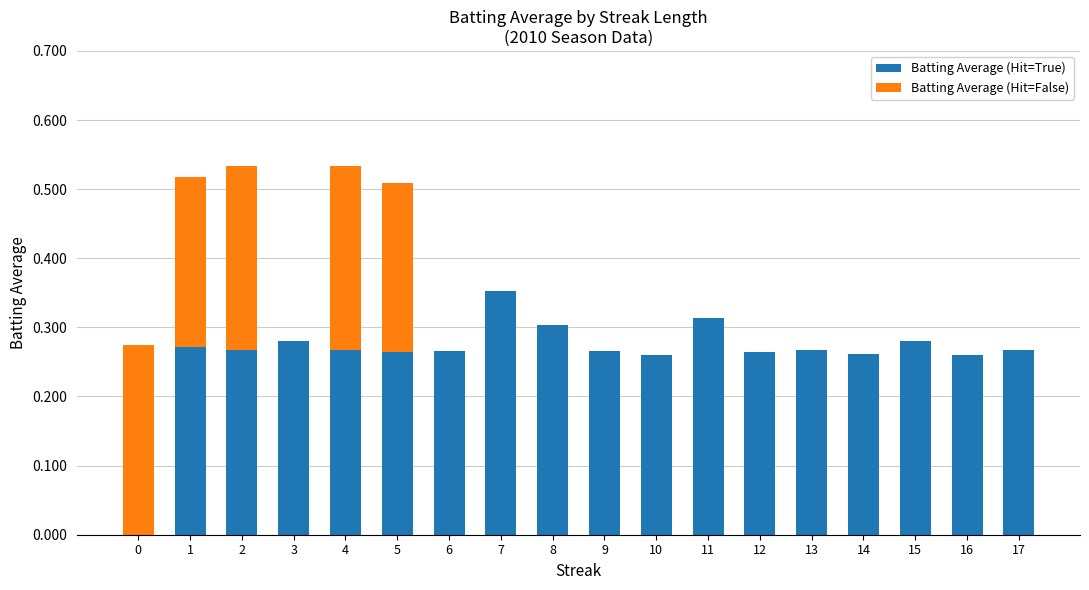

What are all the series names shown in the legend?

Batting Average (Hit=True), Batting Average (Hit=False)